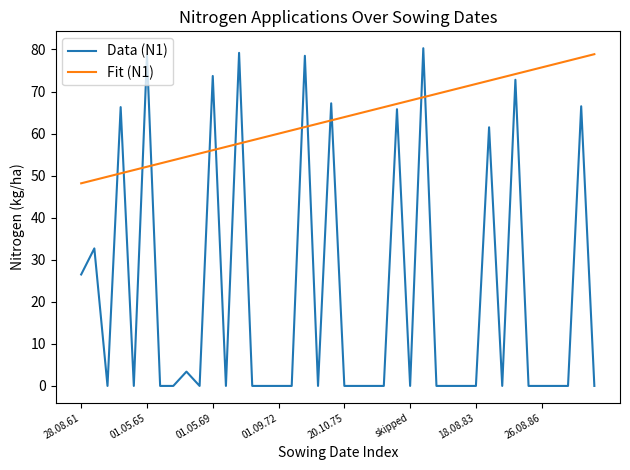

Which series has the largest range (max minus min)?

Data (N1)